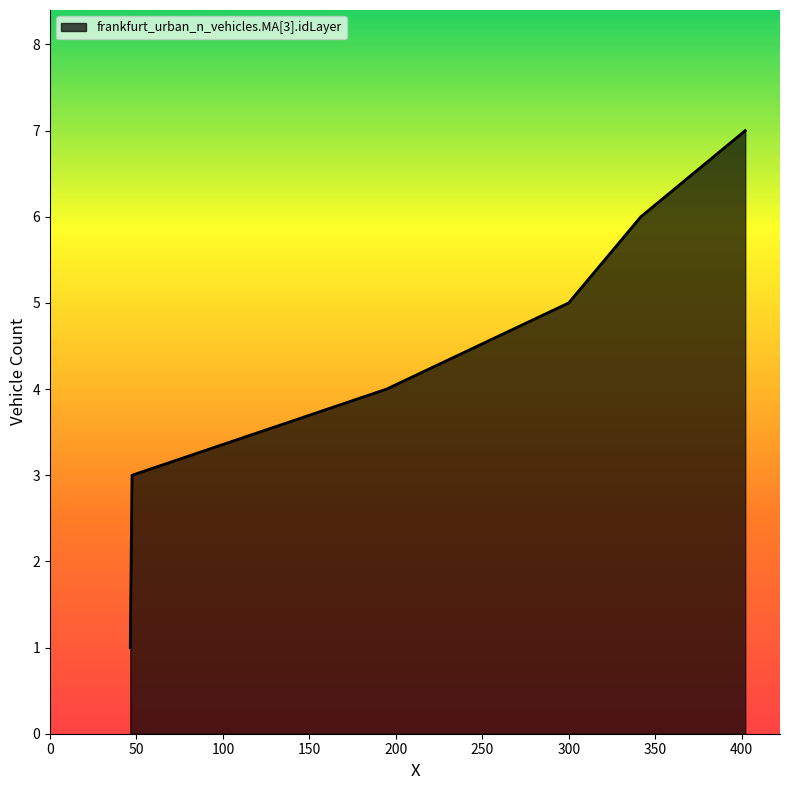

What is the average value?

4